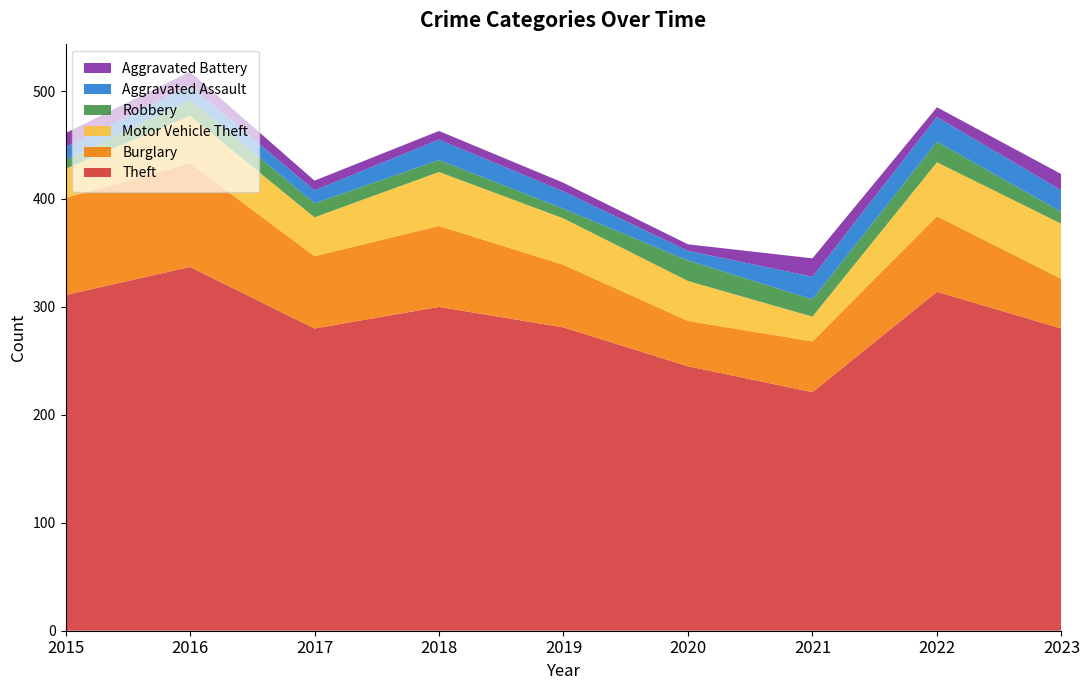

Reading right to left, list all the values displayed in this chart.

Theft: 280	314	221	245	281	300	280	337	311
Burglary: 46	70	47	42	58	75	67	96	90
Motor Vehicle Theft: 51	50	23	37	43	50	36	44	27
Robbery: 11	19	16	19	9	11	13	15	8
Aggravated Assault: 20	23	21	9	16	19	12	13	12
Aggravated Battery: 15	9	17	6	8	8	9	13	13